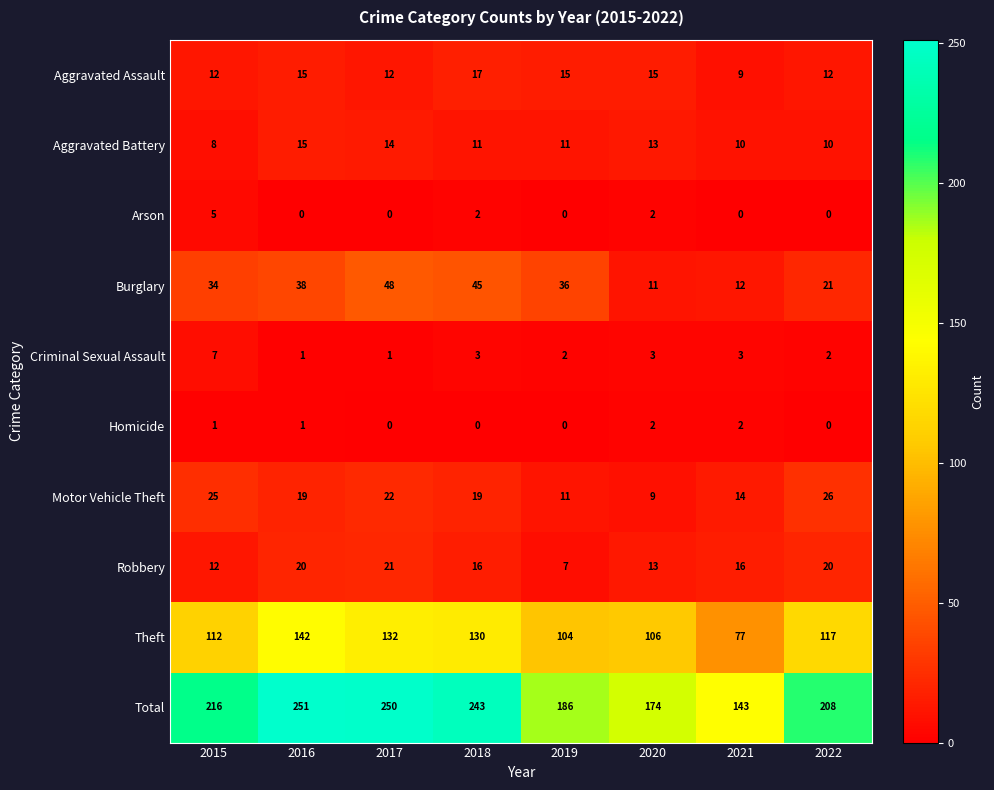

What is the sum of all Total values?

1671